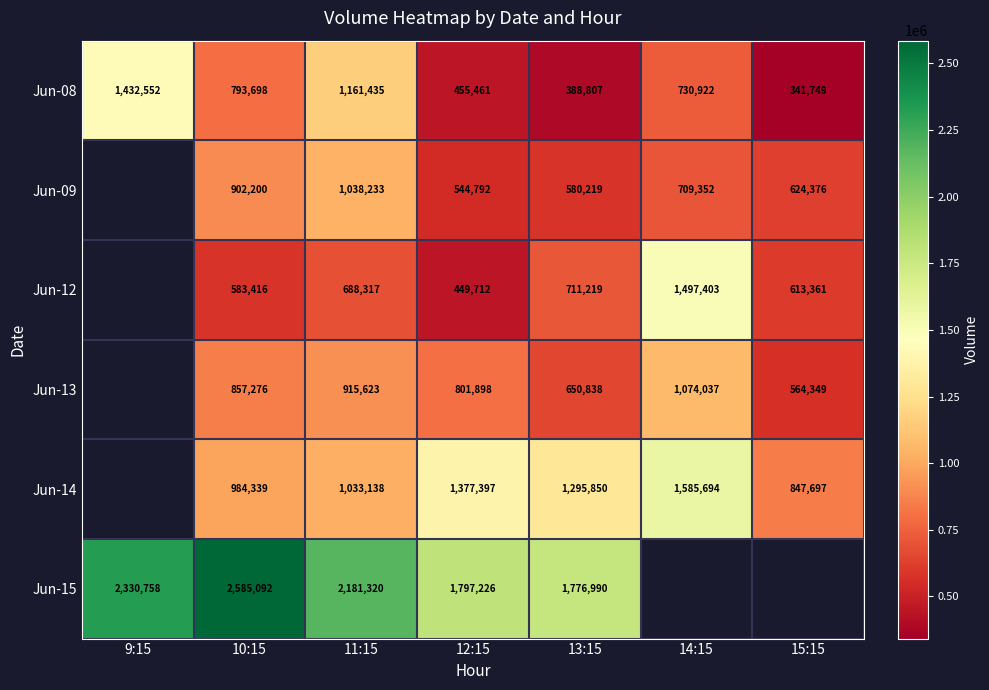

How many data points in Jun-08 are less than 730922?

3